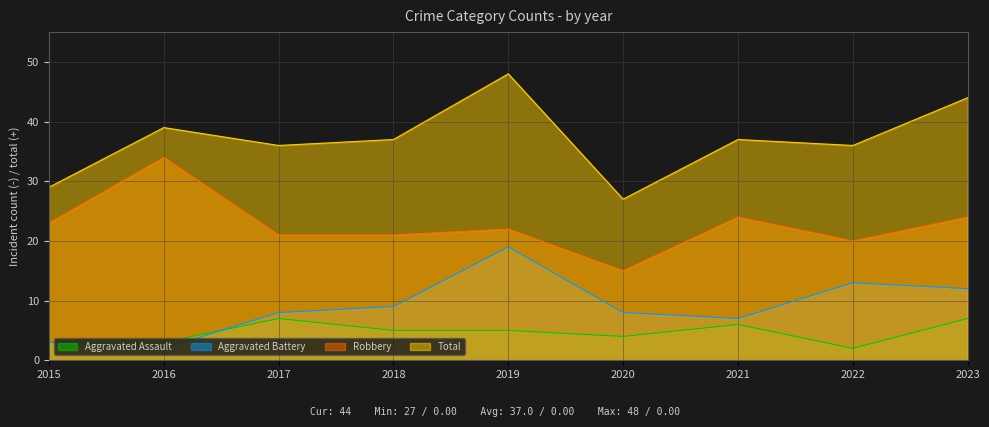

True or false: Total has more than 0 points higher than both neighbors.

True